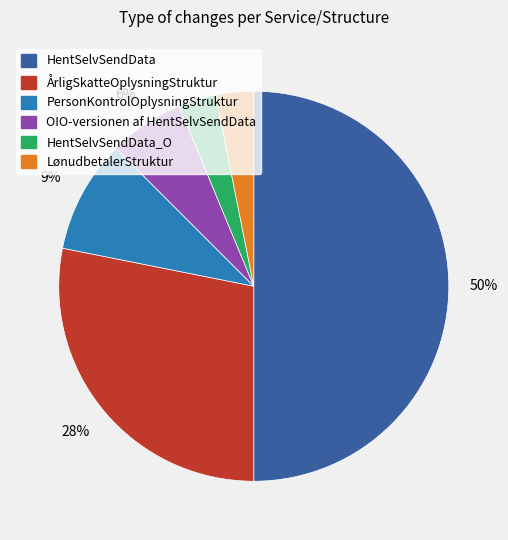

How many slices are in this pie chart?

6